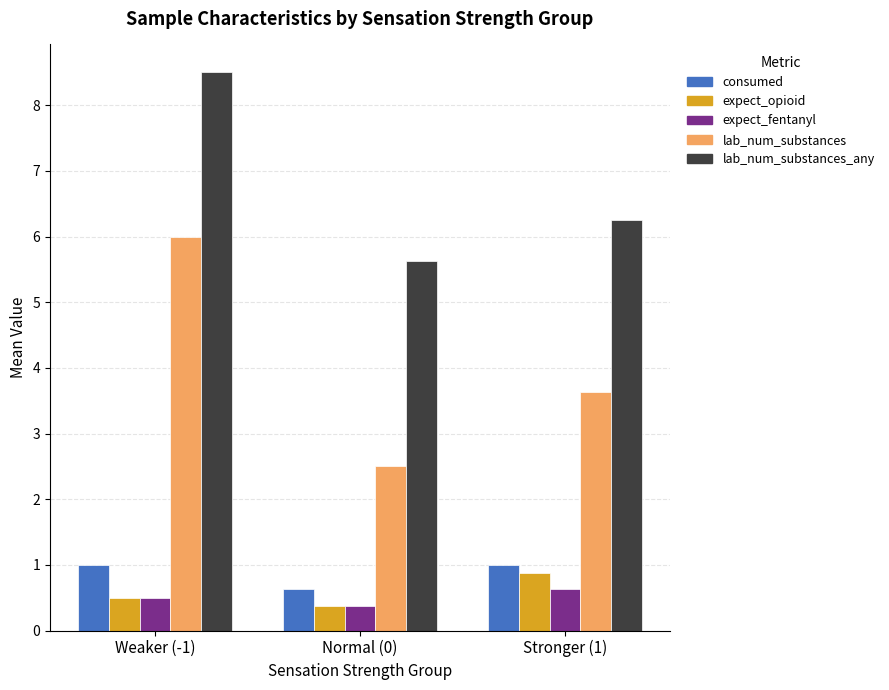

At which category is the sum across all series the highest?

Weaker (-1)